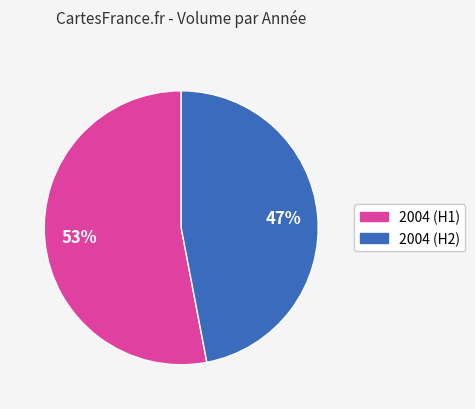

To the nearest percent, what is the average slice percentage?

50%